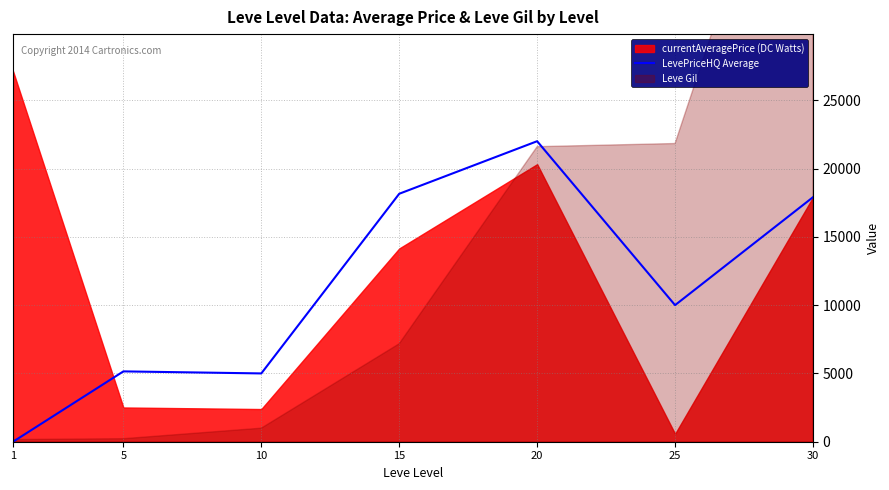

Which has a higher value, 15 or 5?

15